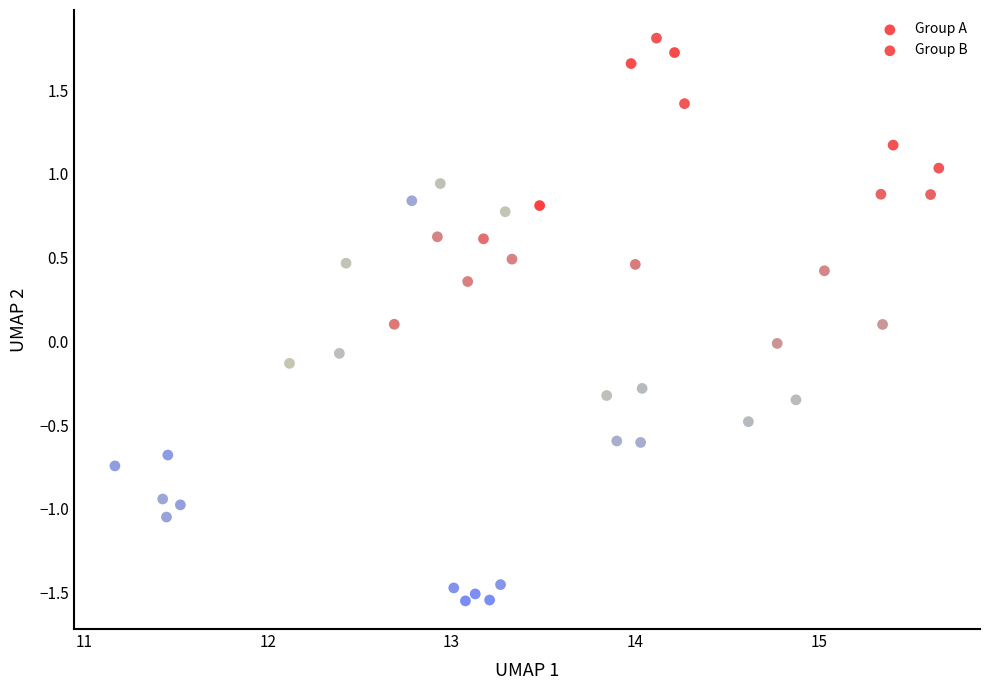

Which series reaches the minimum Y coordinate?

Group B